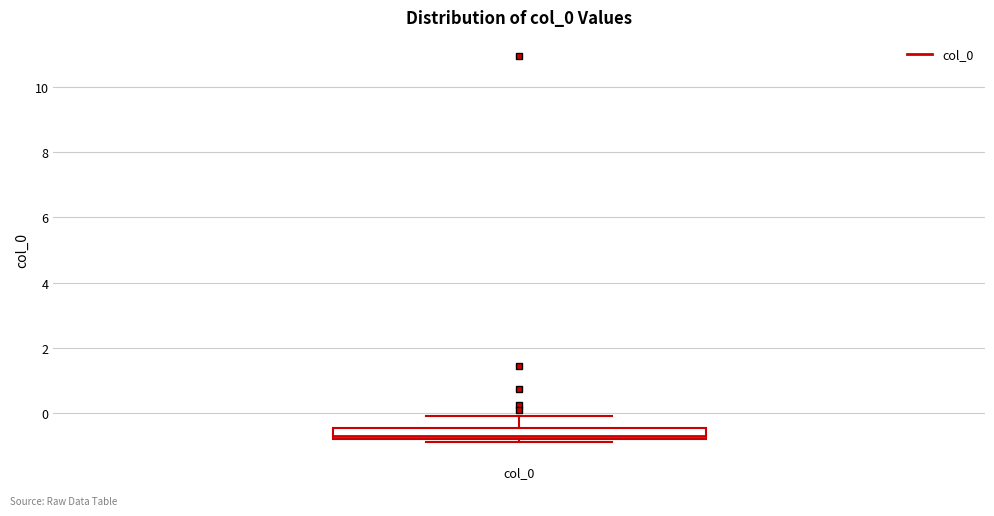

Transcribe this box plot: give where the median line is, the range the box spans, and where the two whiskers end, as read against the y-axis. The values are not printed on the chart, so give them approximately, as read against the axis.

median -0.6, box -0.8 to -0.4, whiskers -0.8 (just below the box's lower edge) to 0.0